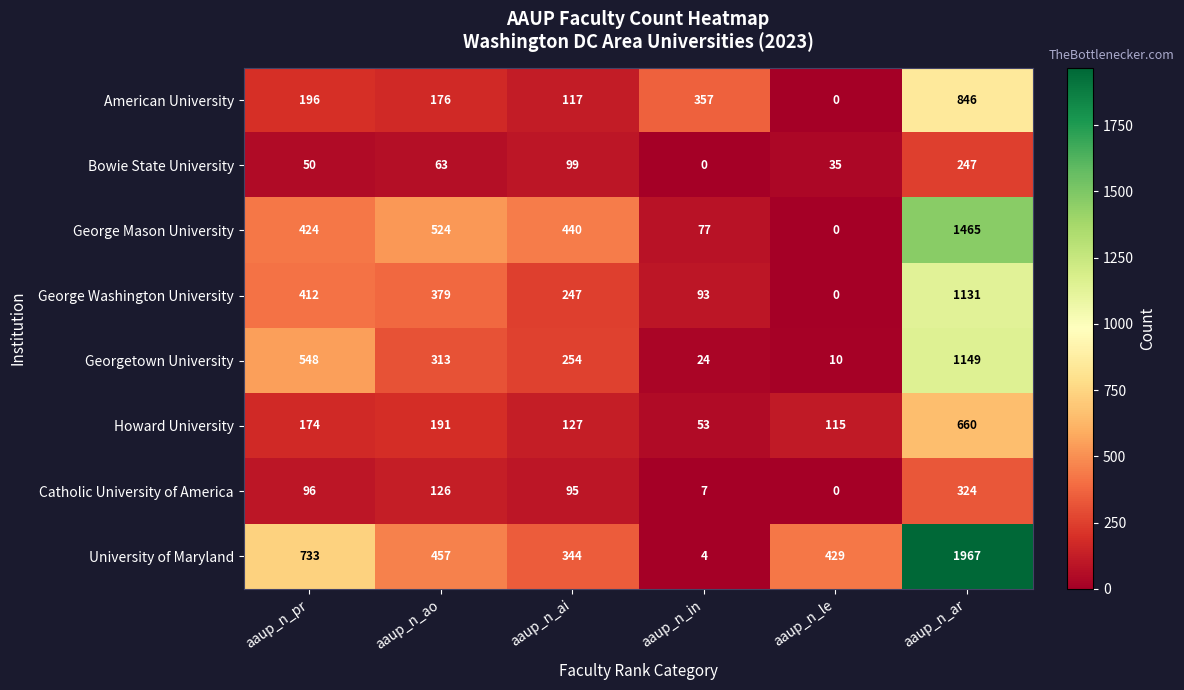

What is the maximum value shown in the chart?

1967